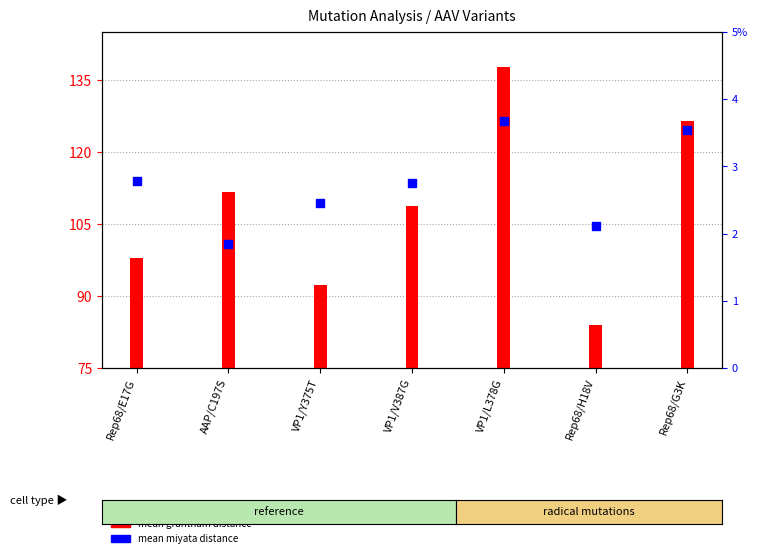

Which series contains the lowest Y value?

mean miyata distance